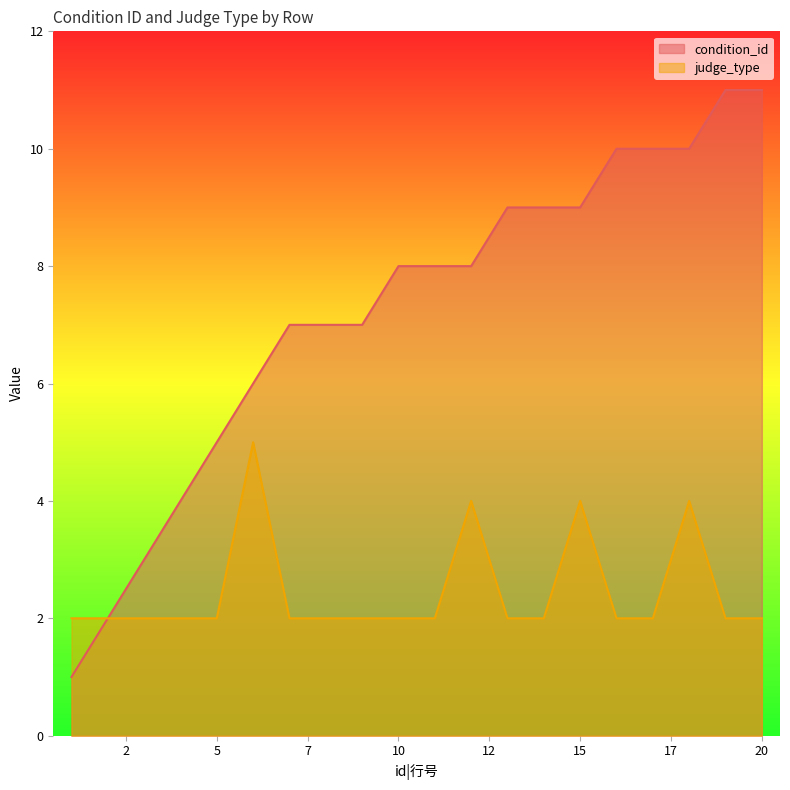

Read the judge_type value at 15.

4